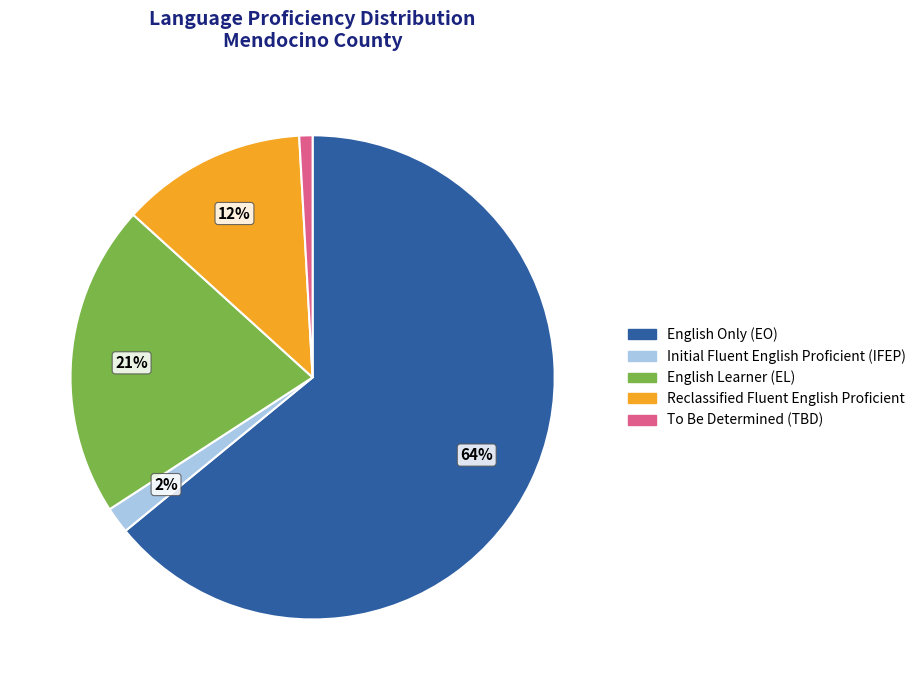

Do English Learner (EL) and Initial Fluent English Proficient (IFEP) together represent more than half of the pie?

No